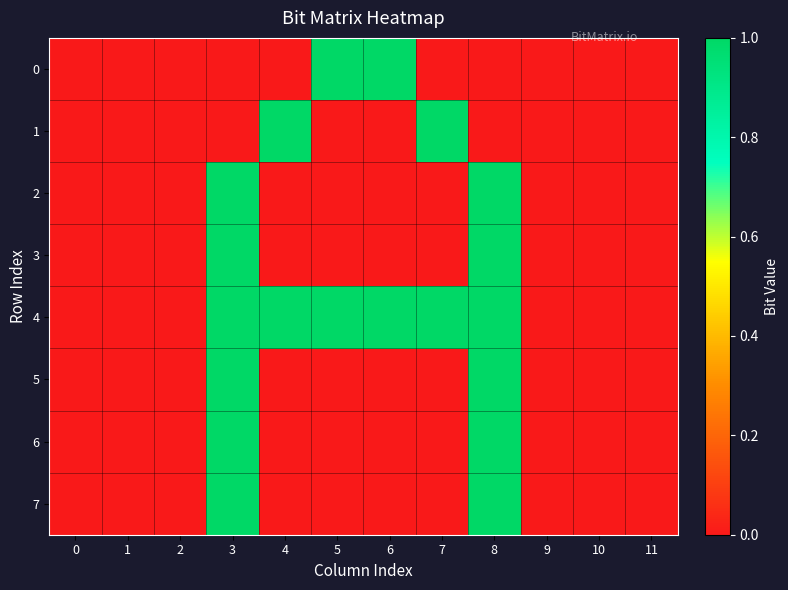

At which category is the sum across all series the highest?

3